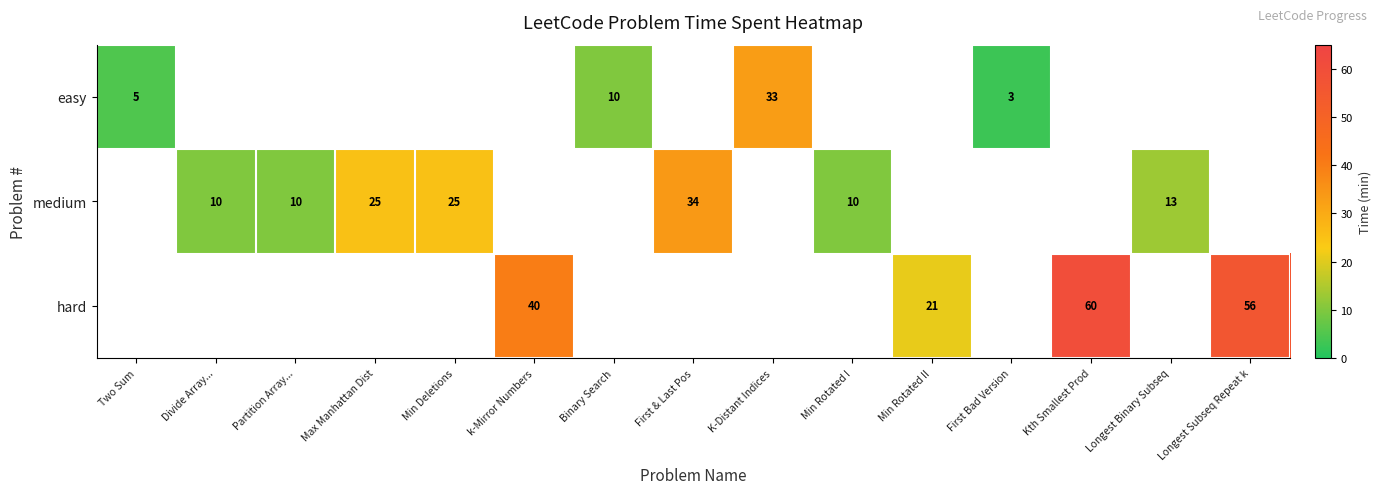

How many data points in medium are less than 34?

6